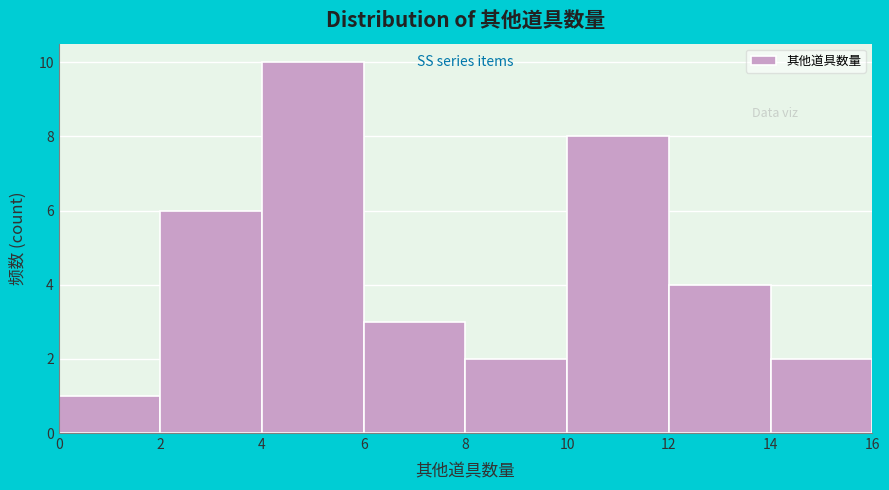

How tall is the bar that spans 14 to 16 on the x-axis? The values are not printed on the chart, so give them approximately, as read against the axis.

2